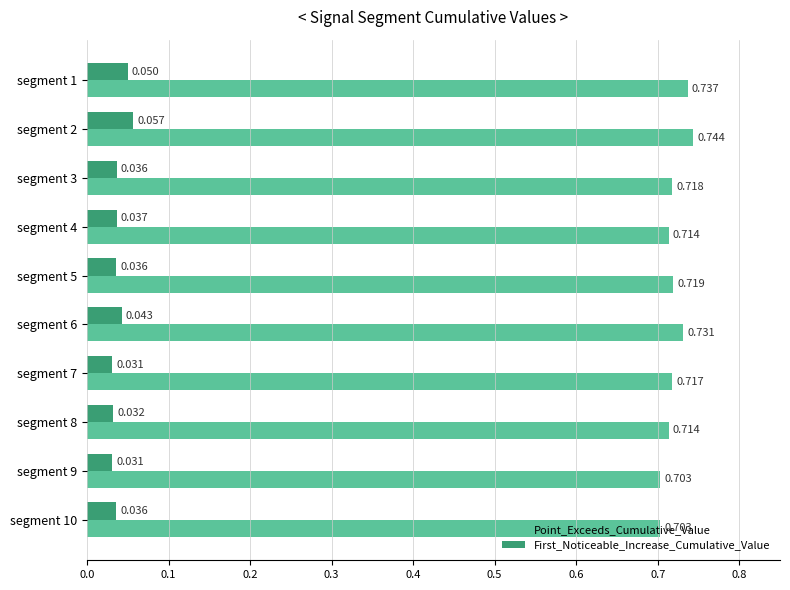

At how many categories does at least one series exceed 0?

10